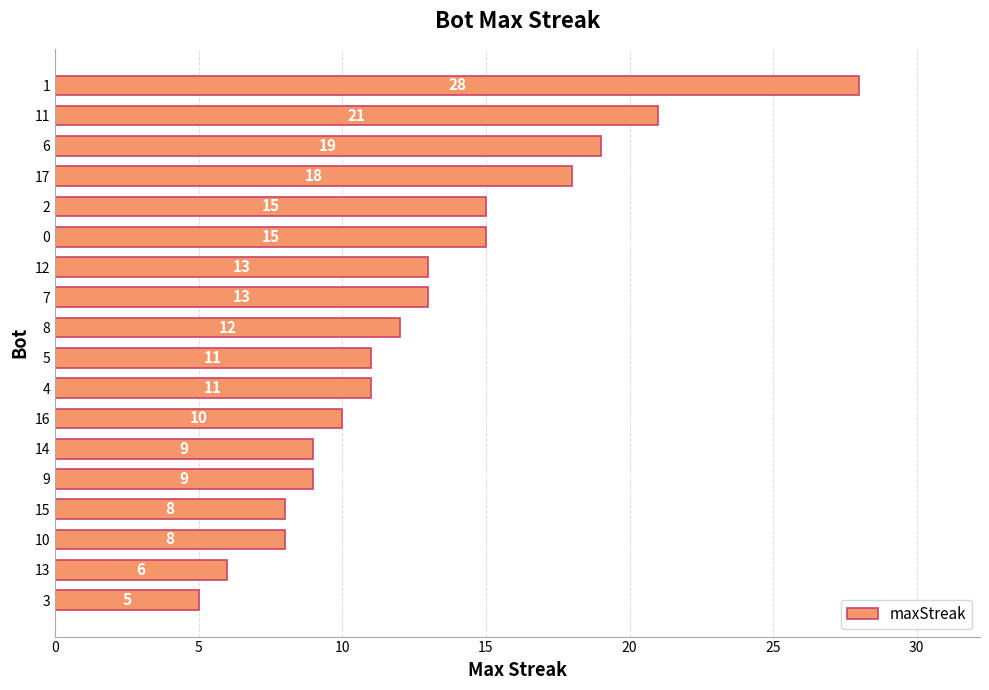

What is the change in value from 7 to 13?

-7